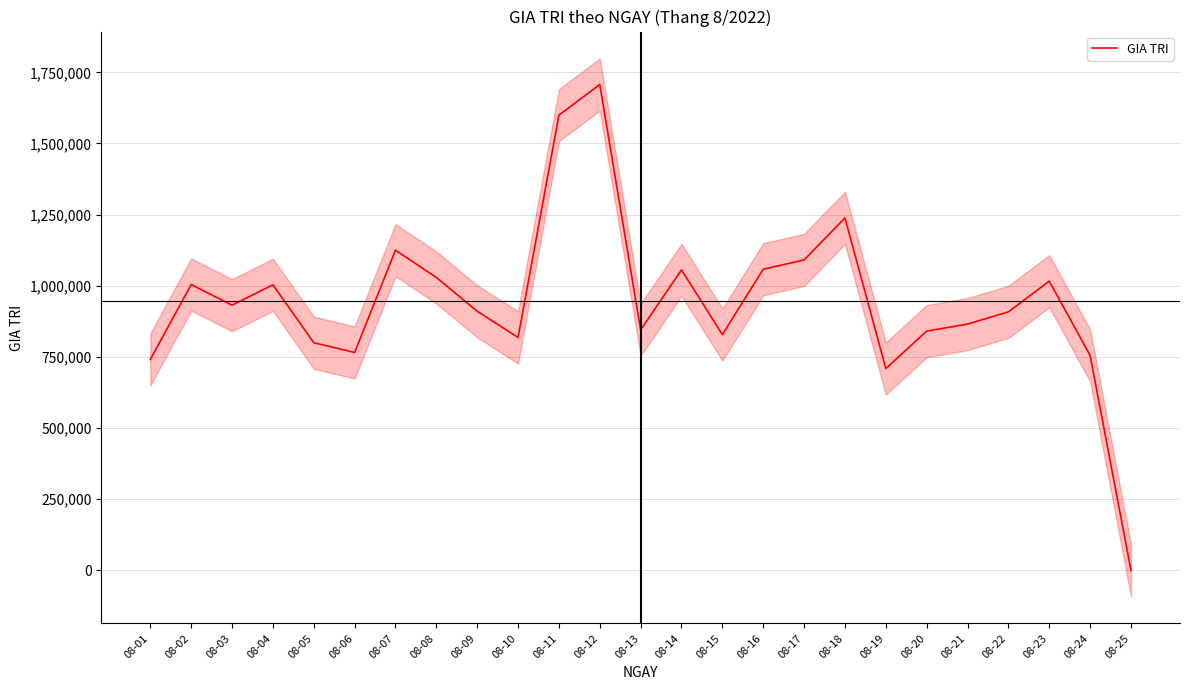

List the labels in order of value, smallest first.

08-25, 08-19, 08-01, 08-24, 08-06, 08-05, 08-10, 08-15, 08-20, 08-13, 08-21, 08-22, 08-09, 08-03, 08-04, 08-02, 08-23, 08-08, 08-14, 08-16, 08-17, 08-07, 08-18, 08-11, 08-12